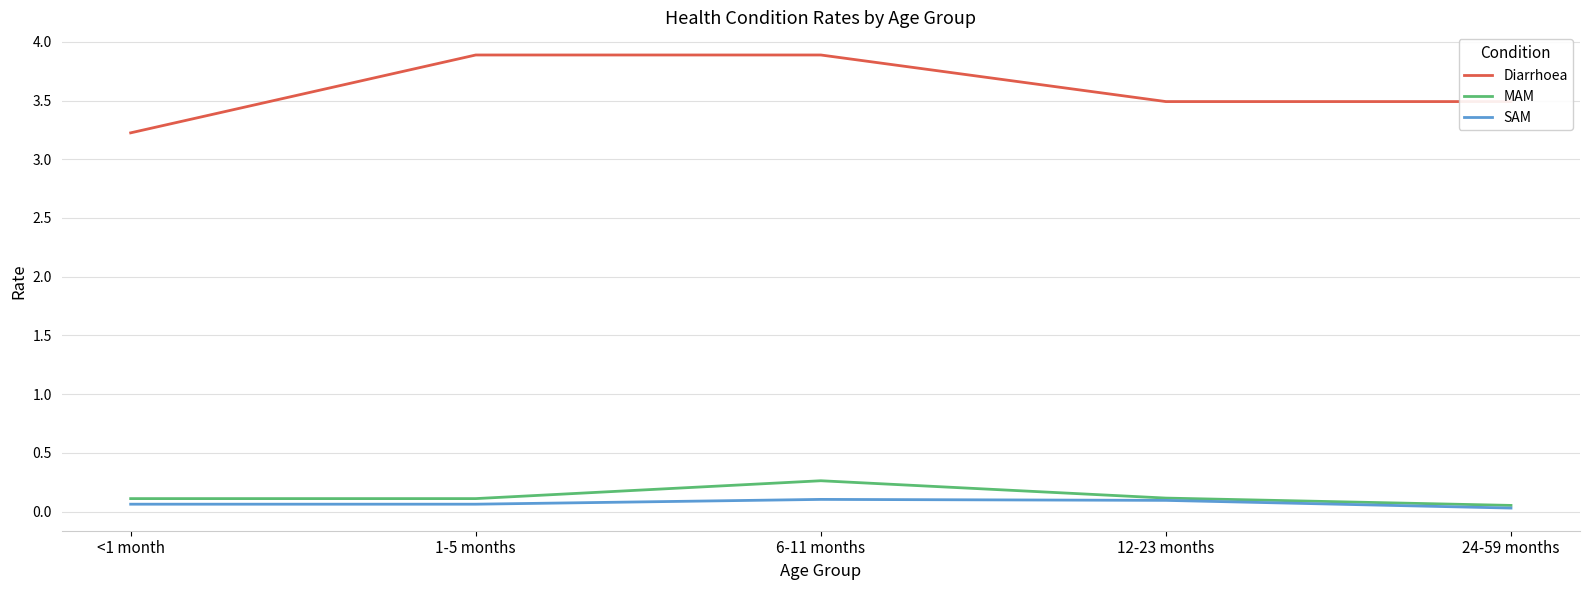

What is the maximum value for MAM?

0.3